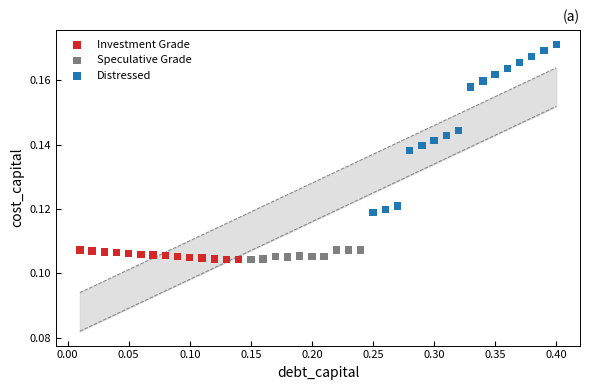

Which series reaches the maximum Y coordinate?

Distressed